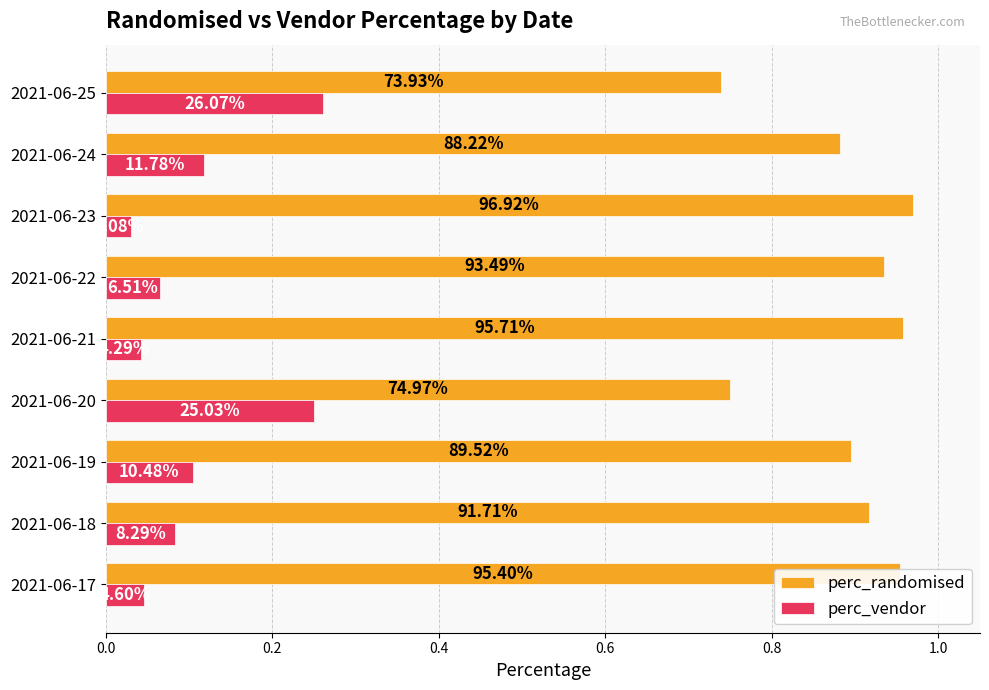

What are all the series names shown in the legend?

perc_randomised, perc_vendor